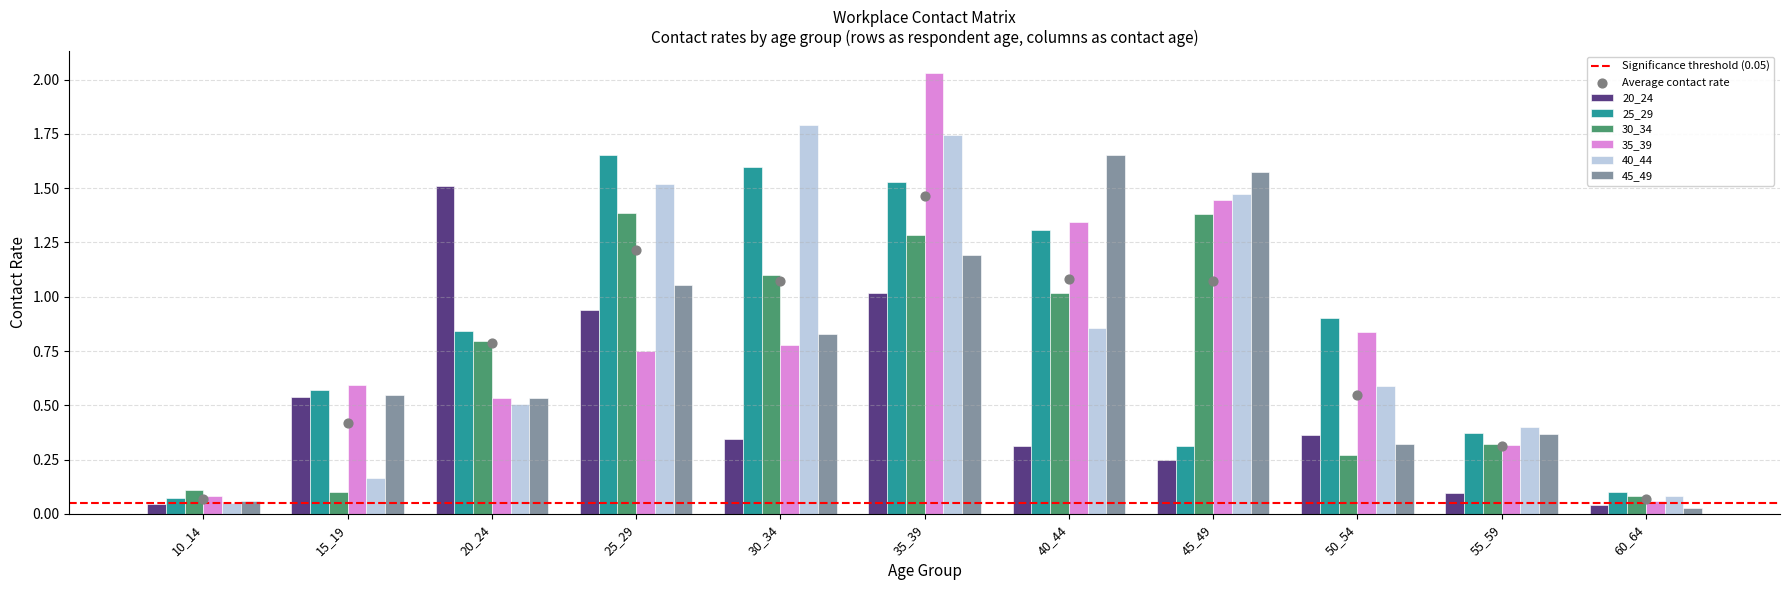

Which series has the largest Y range (max minus min)?

35_39